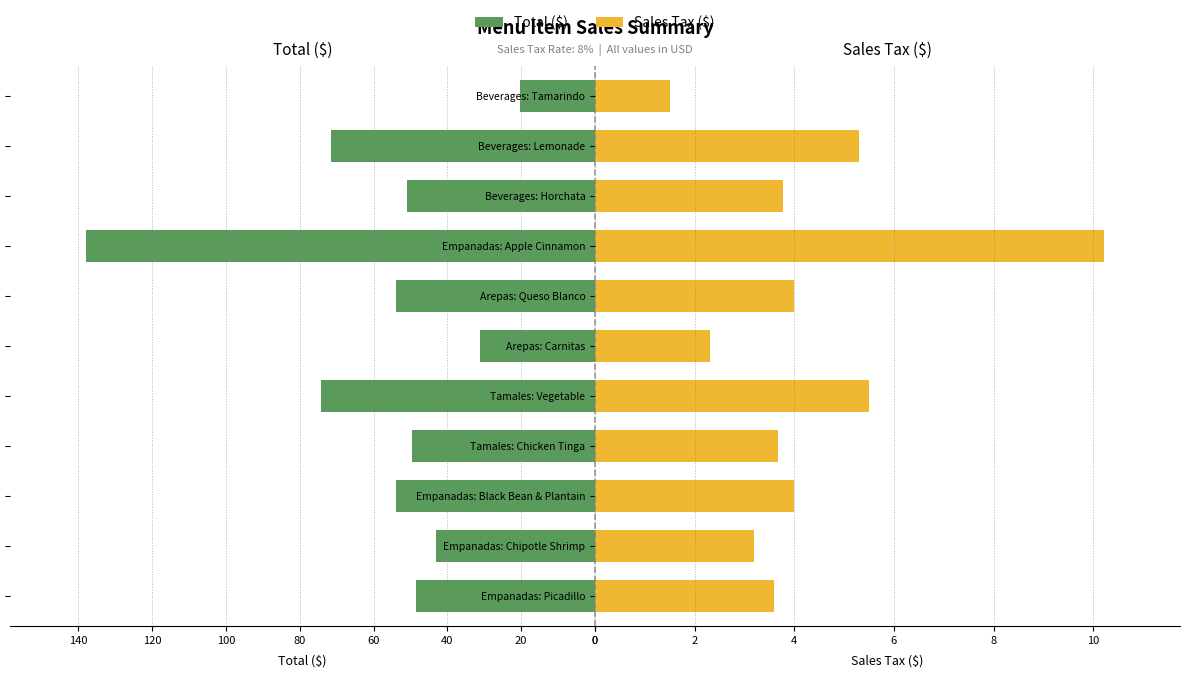

Rank the series by their maximum value, from lowest to highest.

Sales Tax ($), Total ($)